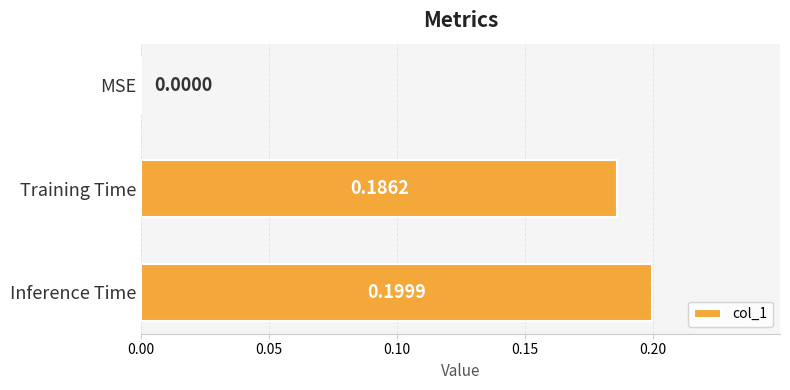

Are the bars horizontal?

Yes